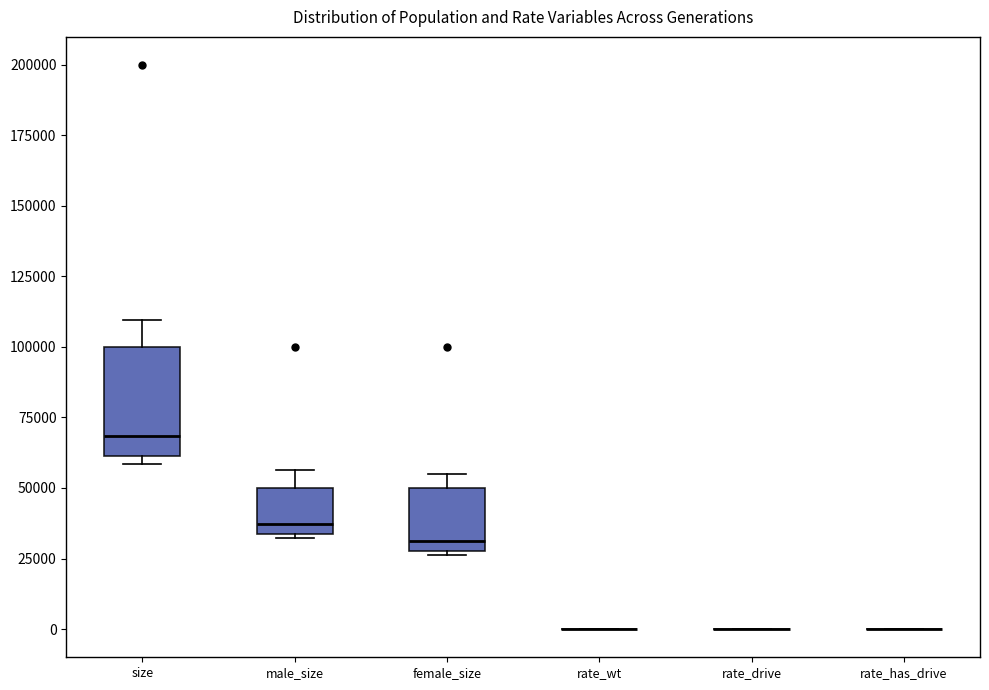

Reading left to right, read every box against the y-axis: the position of its median line, the range the box covers, and the ends of its whiskers. The values are not printed on the chart, so give them approximately, as read against the axis.

size: median 70000, box 60000 to 100000, whiskers 60000 (just below the box's lower edge) to 110000
male_size: median 35000 (just above the box's lower edge), box 35000 to 50000, whiskers 30000 to 55000
female_size: median 30000 (just above the box's lower edge), box 30000 to 50000, whiskers 25000 to 55000
rate_wt: box collapsed to a line at 0, whiskers 0 to 0
rate_drive: box collapsed to a line at 0, whiskers 0 to 0
rate_has_drive: box collapsed to a line at 0, whiskers 0 to 0